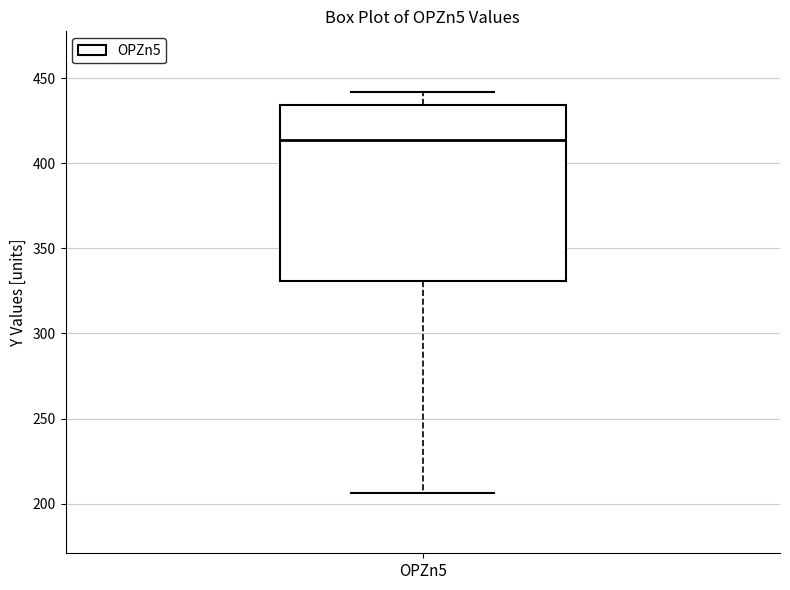

Transcribe this box plot: give where the median line is, the range the box spans, and where the two whiskers end, as read against the y-axis. The values are not printed on the chart, so give them approximately, as read against the axis.

median 415, box 330 to 435, whiskers 205 to 440